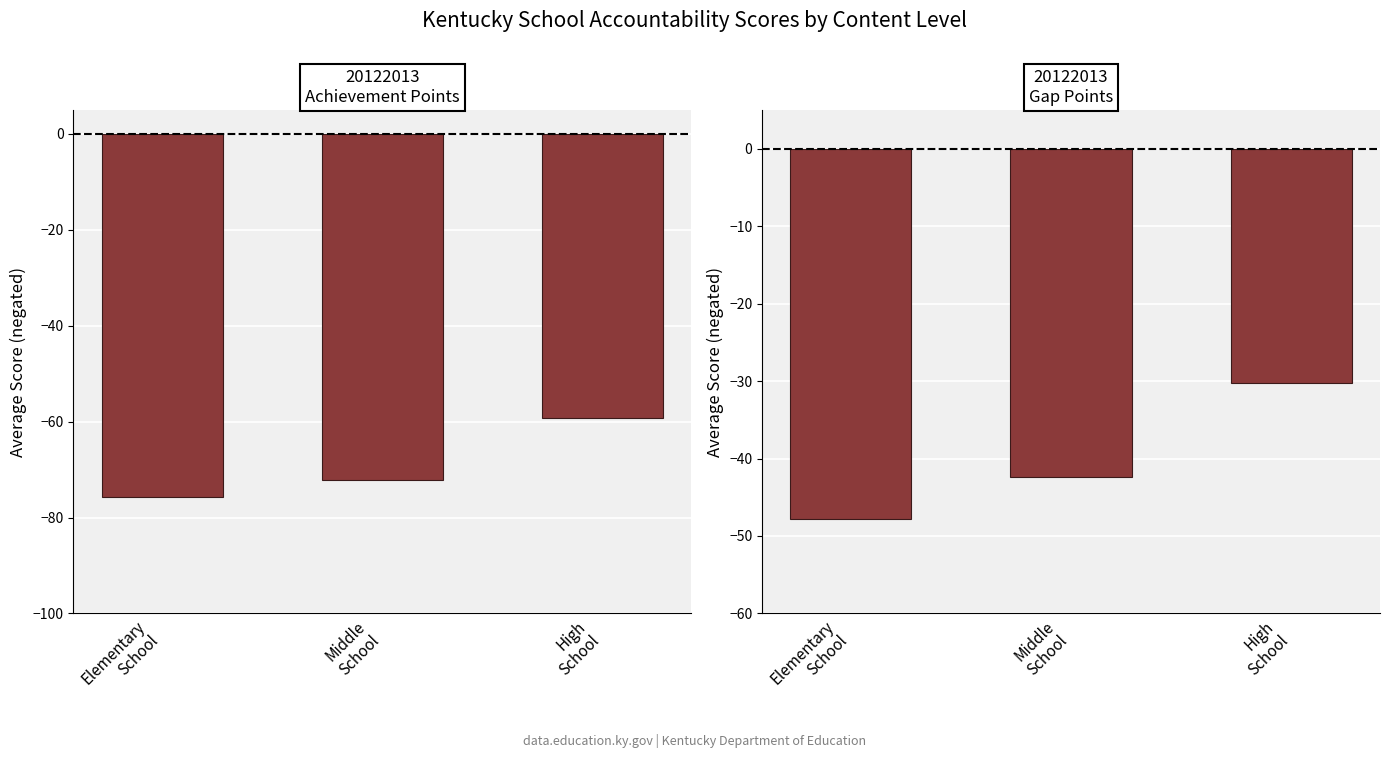

Which series changed the most between Elementary
School and High
School?

Gap Points